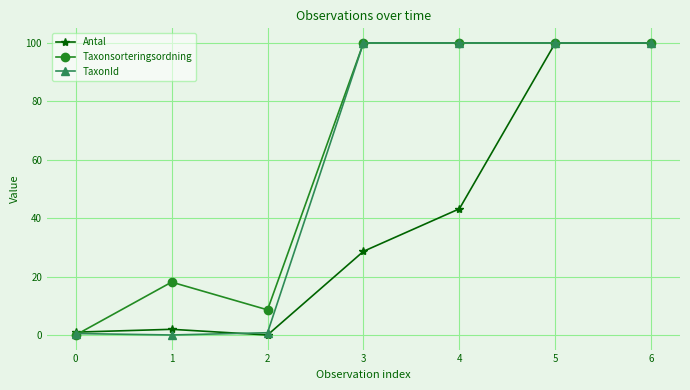

Between 0 and 2, which series saw the biggest shift?

Taxonsorteringsordning